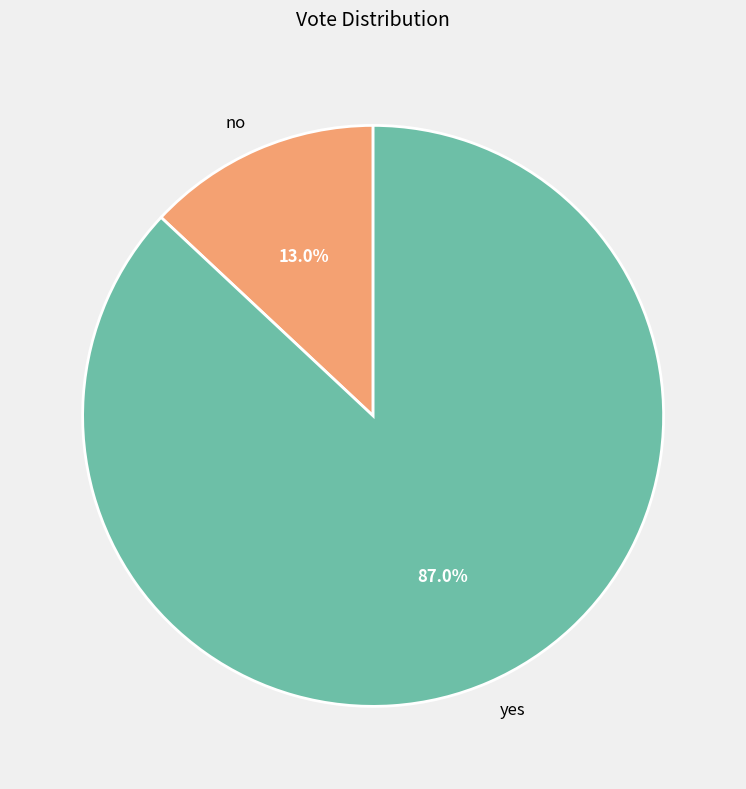

Combined, what portion of the pie is no and yes?

100.0%